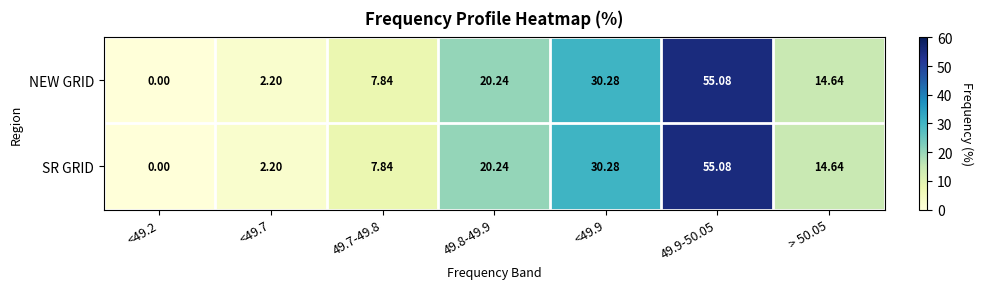

Is the value of SR GRID at <49.7 greater than the value of NEW GRID at <49.2?

Yes